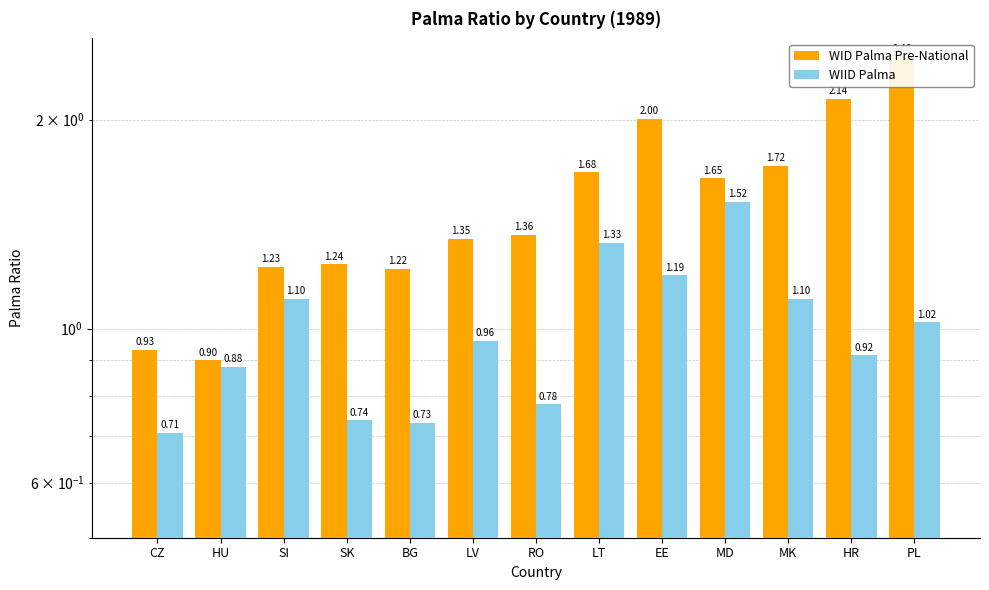

What position from the right is HR?

2